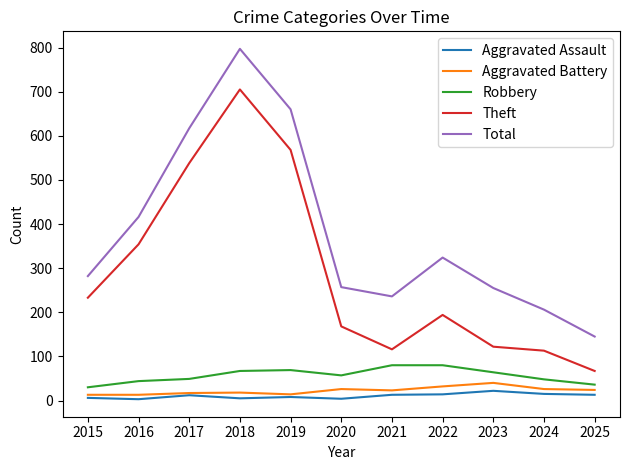

The value of Theft at 2016 is 115. True or false?

False